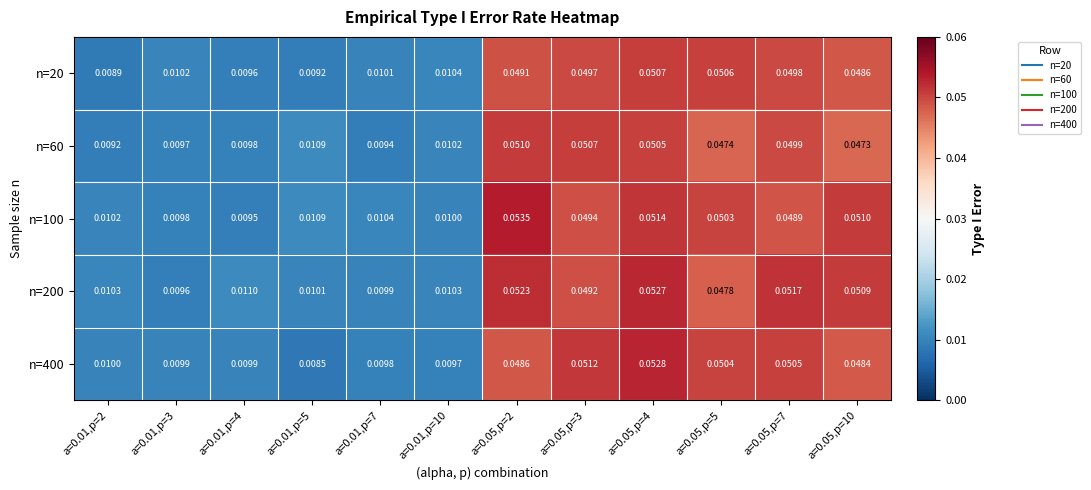

Is the value of n=100 at a=0.01,p=3 greater than the value of n=60 at a=0.05,p=5?

No